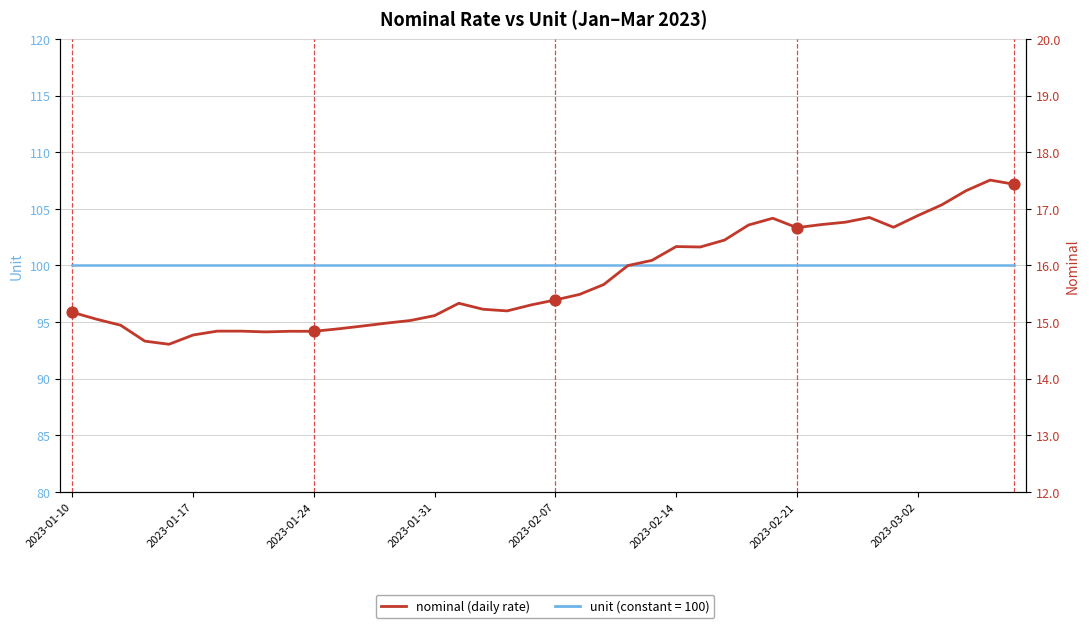

Which series contains the highest Y value?

unit